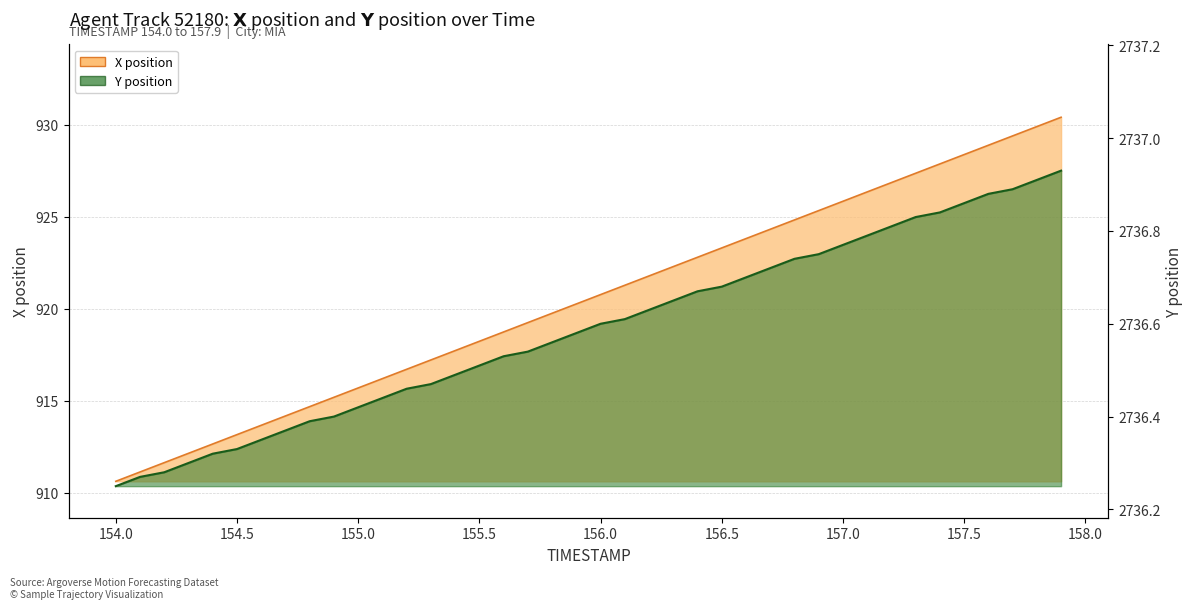

What position from the left is 157.9?

40